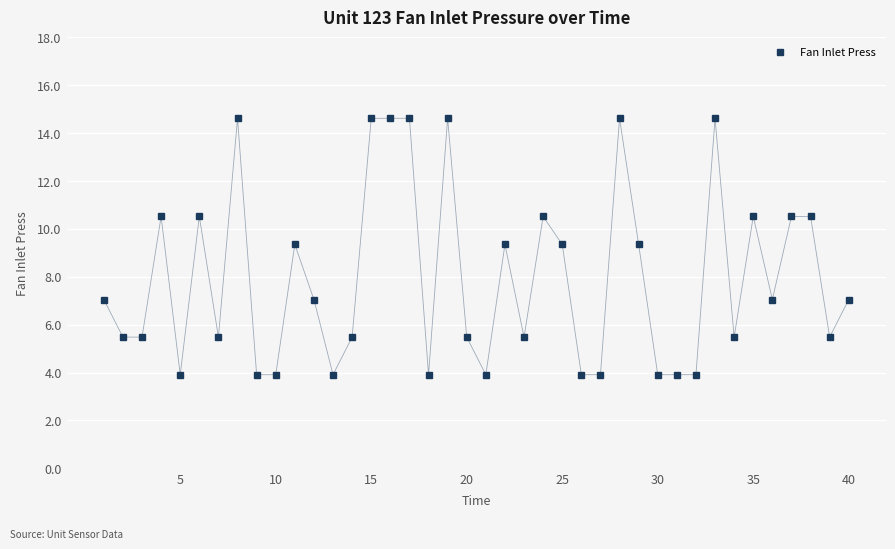

What is the average value?

7.9